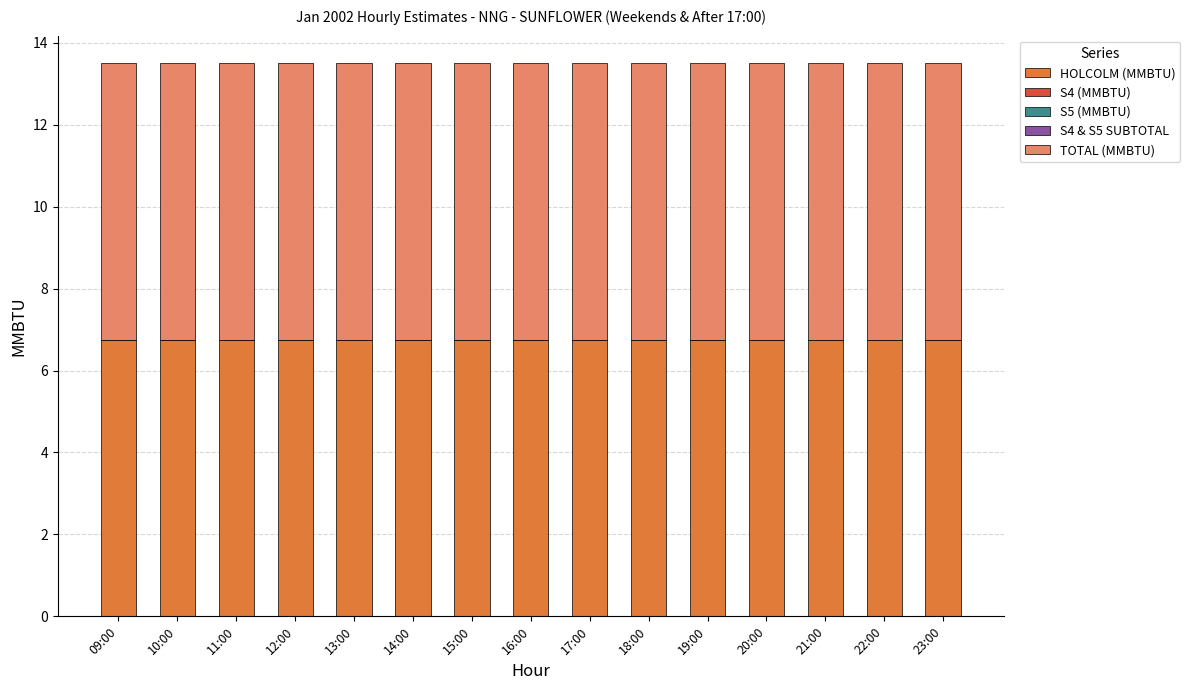

Reading left to right, list all the values displayed in this chart.

HOLCOLM (MMBTU): 6.8	6.8	6.8	6.8	6.8	6.8	6.8	6.8	6.8	6.8	6.8	6.8	6.8	6.8	6.8
S4 (MMBTU): 0.0	0.0	0.0	0.0	0.0	0.0	0.0	0.0	0.0	0.0	0.0	0.0	0.0	0.0	0.0
S5 (MMBTU): 0.0	0.0	0.0	0.0	0.0	0.0	0.0	0.0	0.0	0.0	0.0	0.0	0.0	0.0	0.0
S4 & S5 SUBTOTAL: 0.0	0.0	0.0	0.0	0.0	0.0	0.0	0.0	0.0	0.0	0.0	0.0	0.0	0.0	0.0
TOTAL (MMBTU): 6.8	6.8	6.8	6.8	6.8	6.8	6.8	6.8	6.8	6.8	6.8	6.8	6.8	6.8	6.8